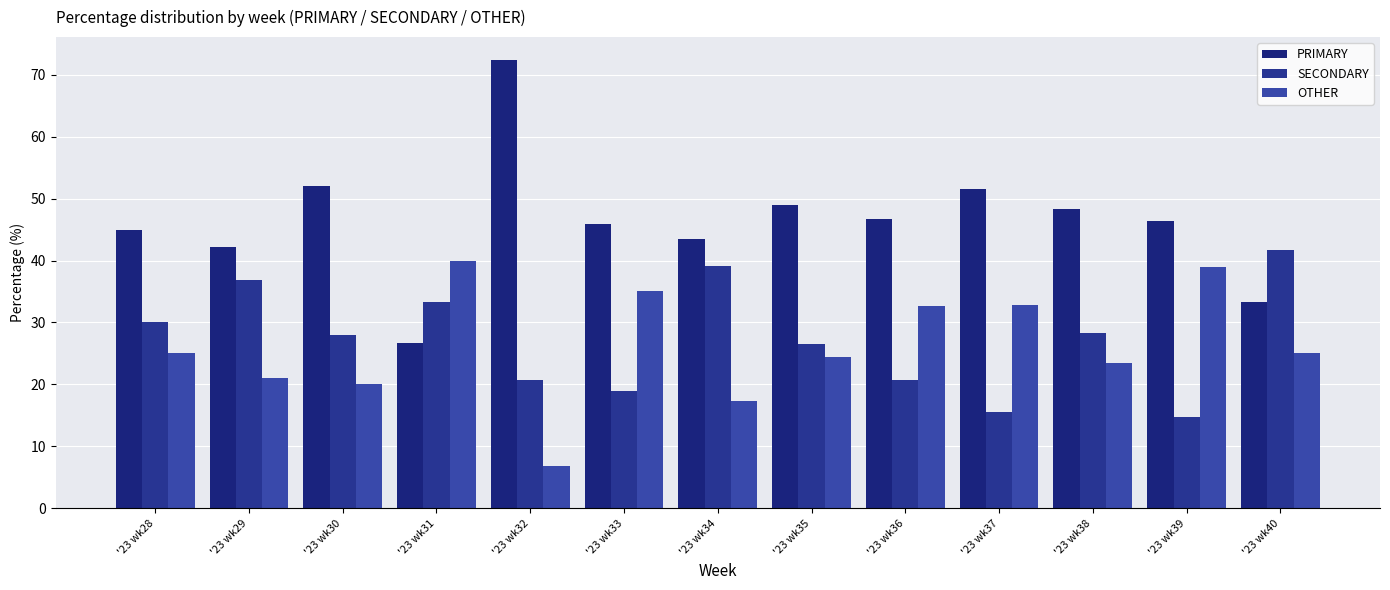

What is the lowest value of the OTHER series?

6.9